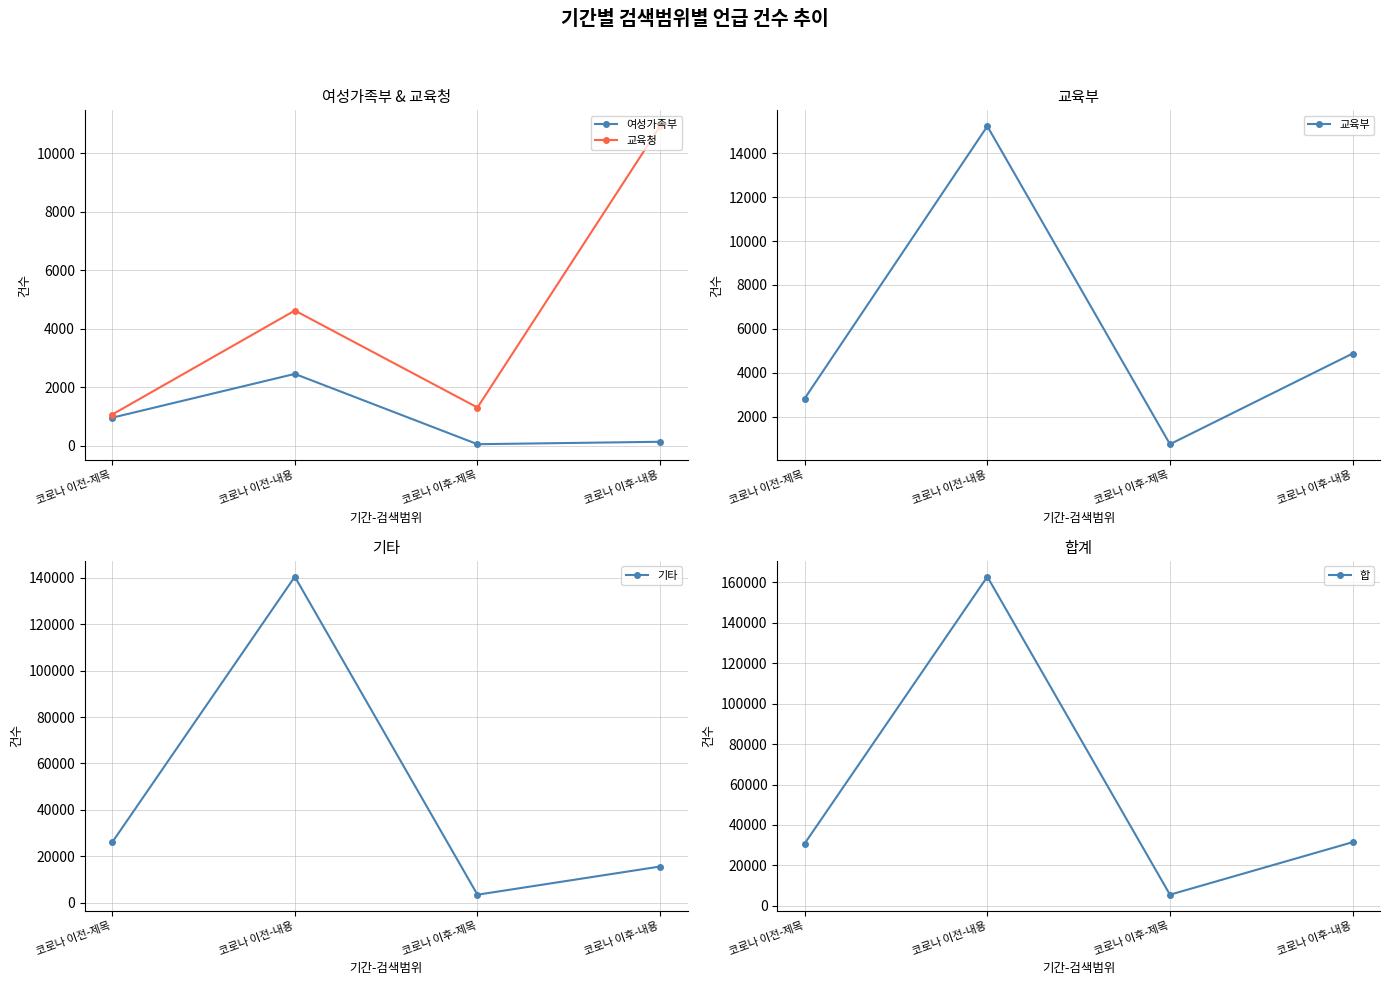

Which series changed the most between 코로나 이전-내용 and 코로나 이후-내용?

합